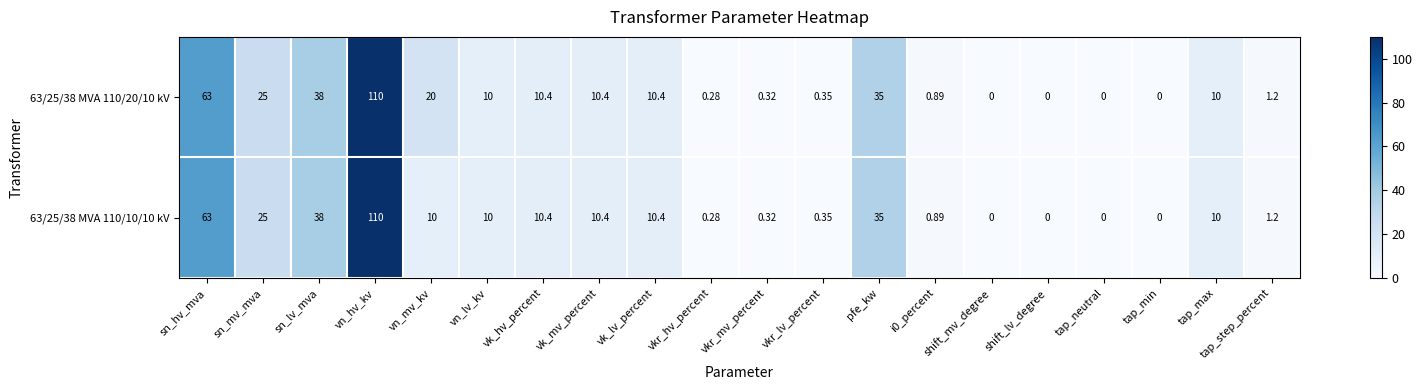

Which label corresponds to the largest value in the chart?

vn_hv_kv